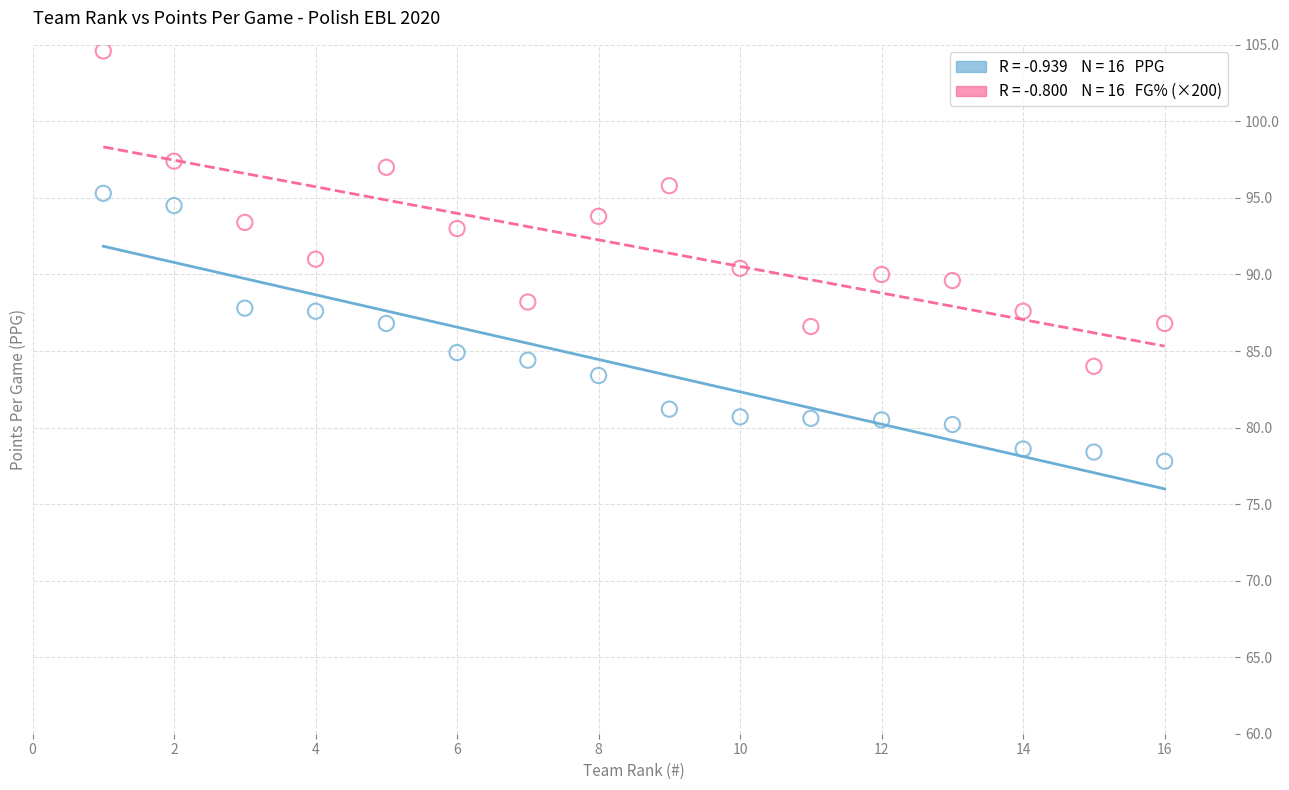

Across all data points, what is the range of X values (max minus min)?

15.0